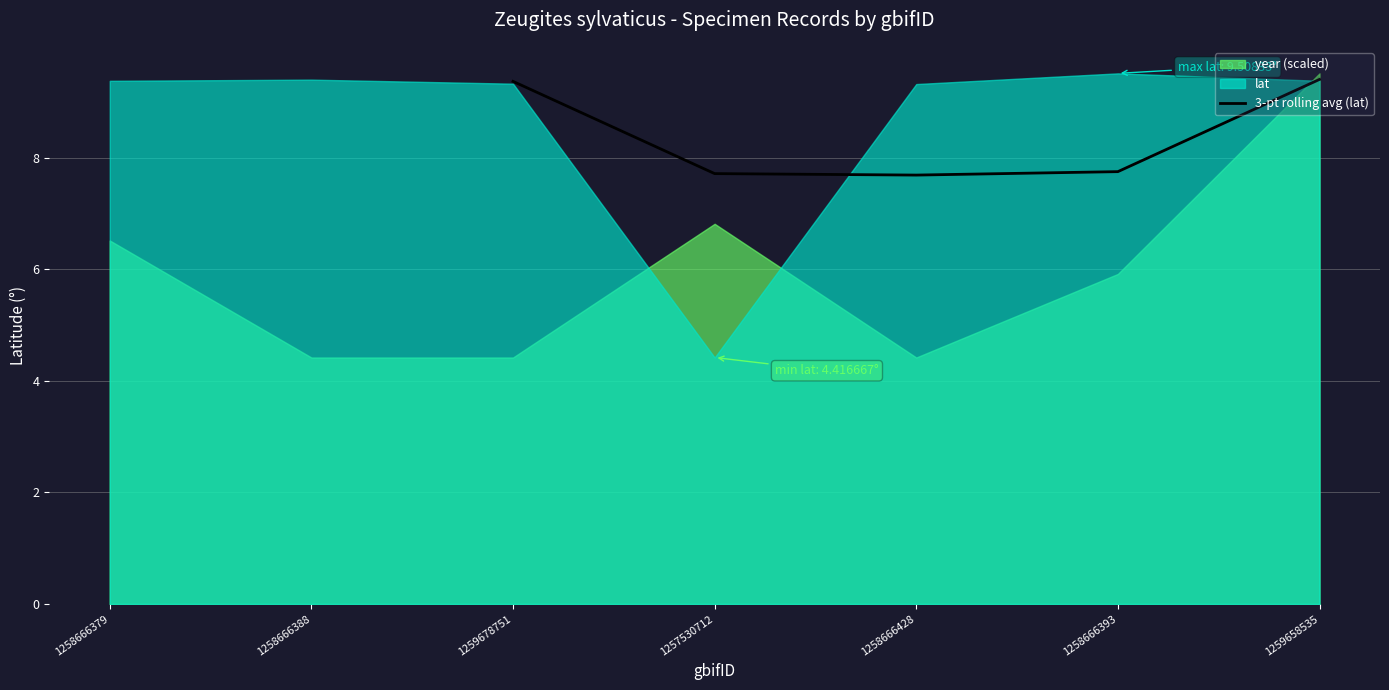

What is the lowest value of the 3-pt rolling avg (lat) series?

7.7